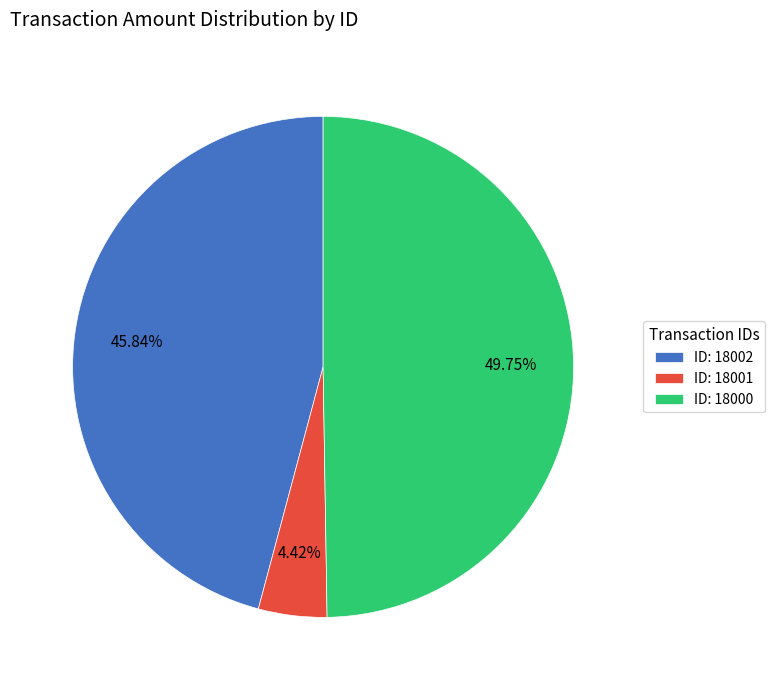

Does ID: 18001 account for over 50% of the chart?

No